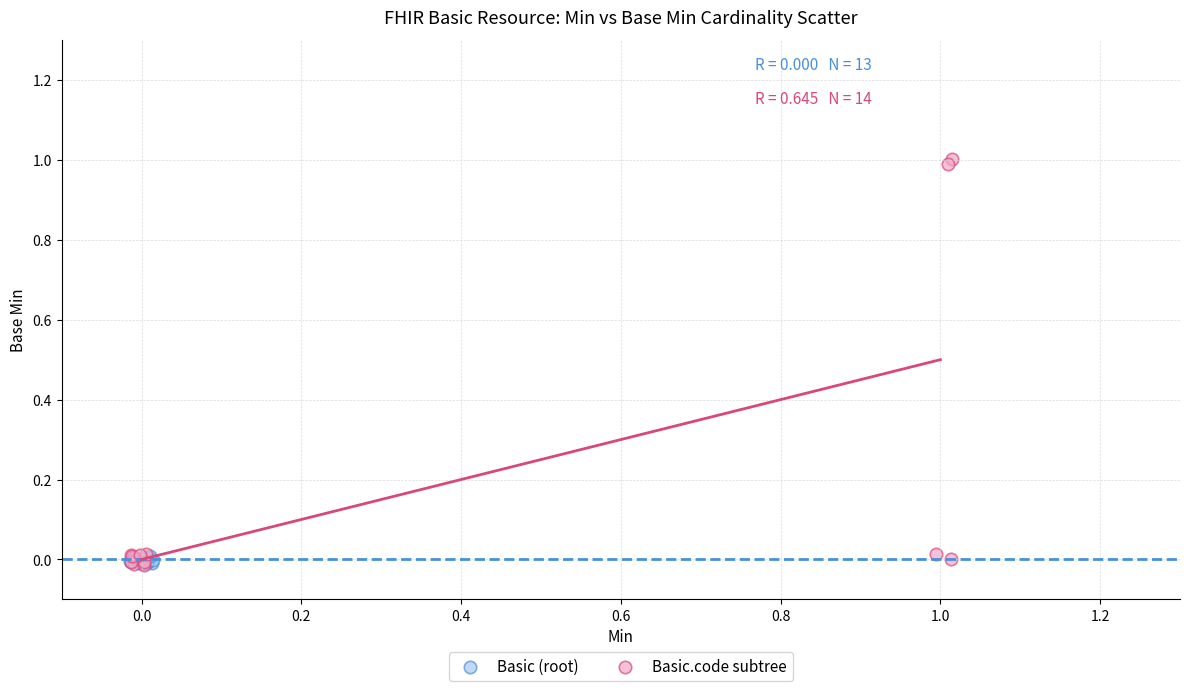

Which series reaches the maximum Y coordinate?

Basic.code subtree